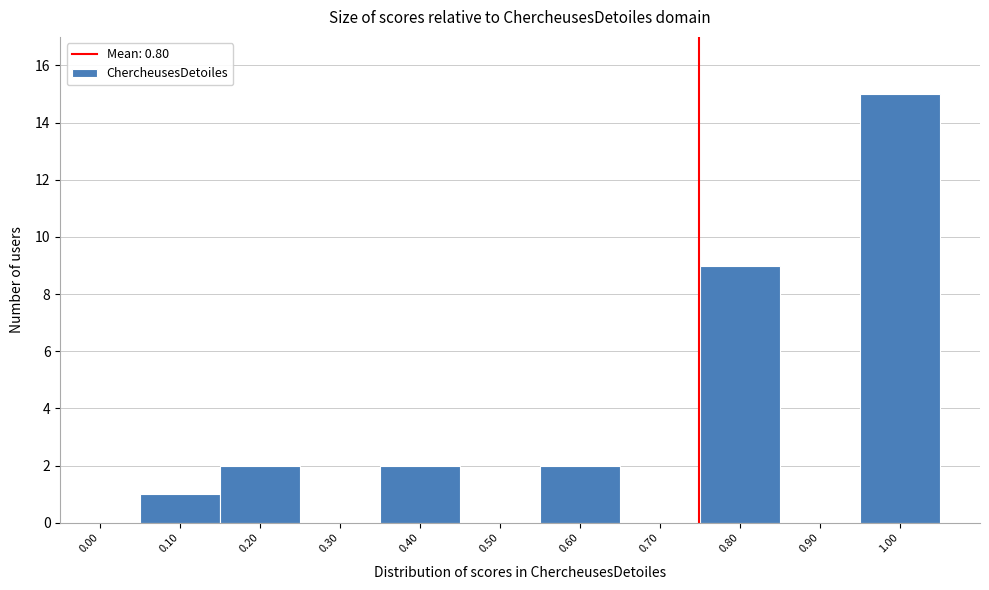

Reading left to right, transcribe all the data shown in this chart.

0.00=0	0.10=1	0.20=2	0.30=0	0.40=2	0.50=0	0.60=2	0.70=0	0.80=9	0.90=0	1.00=15